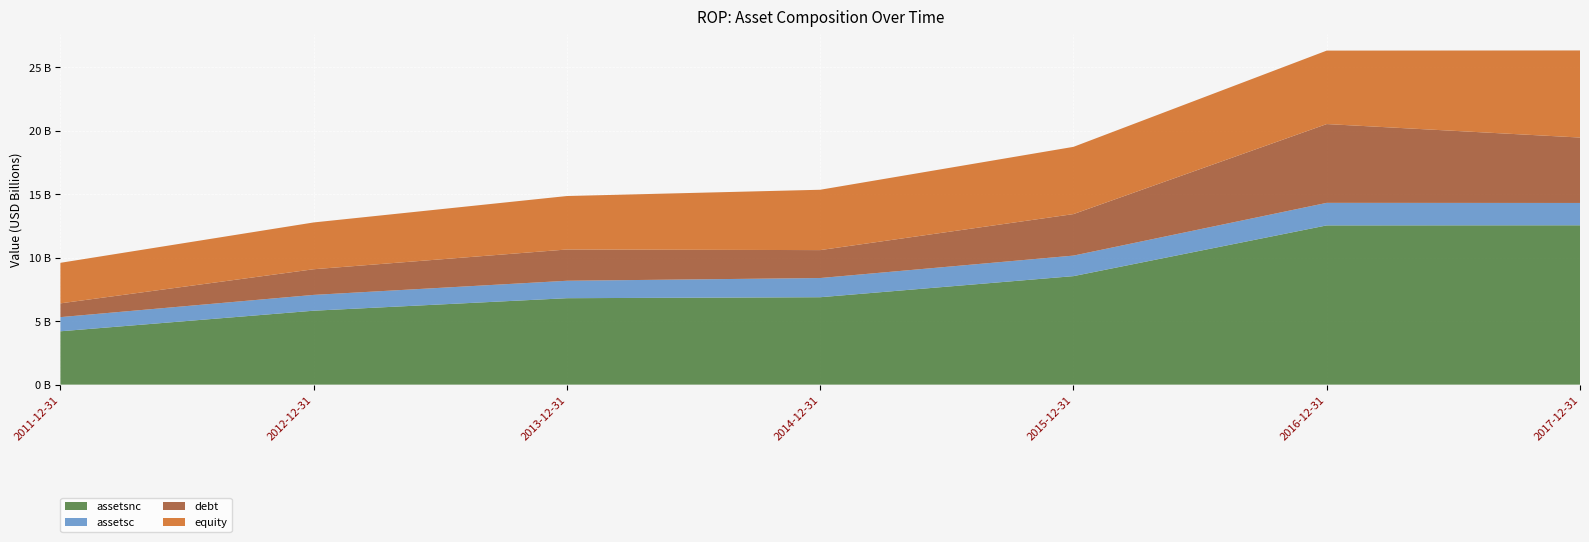

Reading left to right, transcribe all the data shown in this chart.

assetsnc: 2011-12-31=4203944000	2012-12-31=5825562000	2013-12-31=6811644000	2014-12-31=6888080000	2015-12-31=8550318000	2016-12-31=12548426000	2017-12-31=12557000000
assetsc: 2011-12-31=1115473000	2012-12-31=1245542000	2013-12-31=1373337000	2014-12-31=1512105000	2015-12-31=1618047000	2016-12-31=1776501000	2017-12-31=1759400000
debt: 2011-12-31=1085016000	2012-12-31=2022122000	2013-12-31=2464852000	2014-12-31=2201374000	2015-12-31=3271222000	2016-12-31=6209536000	2017-12-31=5155500000
equity: 2011-12-31=3195096000	2012-12-31=3687726000	2013-12-31=4213050000	2014-12-31=4755360000	2015-12-31=5298947000	2016-12-31=5788865000	2017-12-31=6863600000